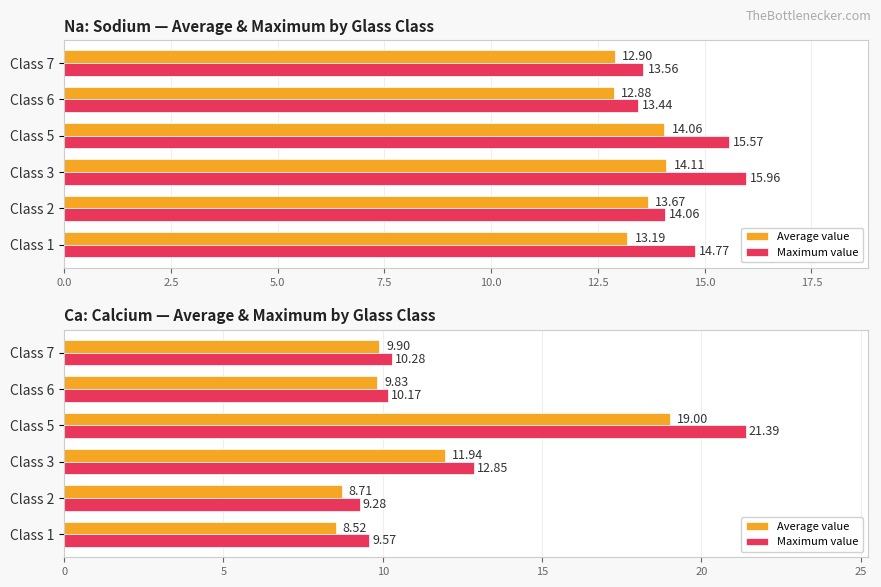

What position from the left is 10.0?

5